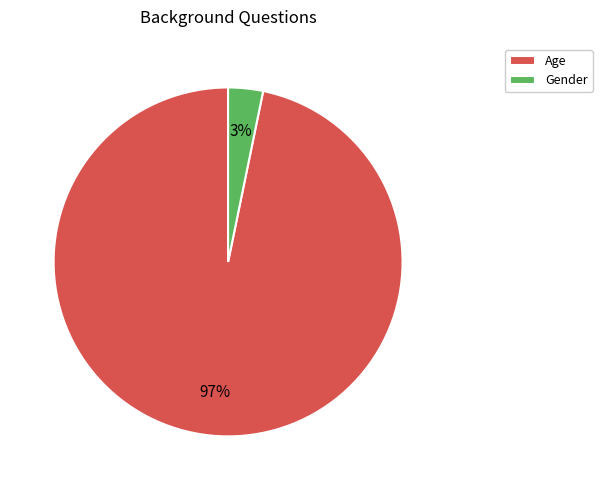

To the nearest percent, what portion does Gender represent?

3%